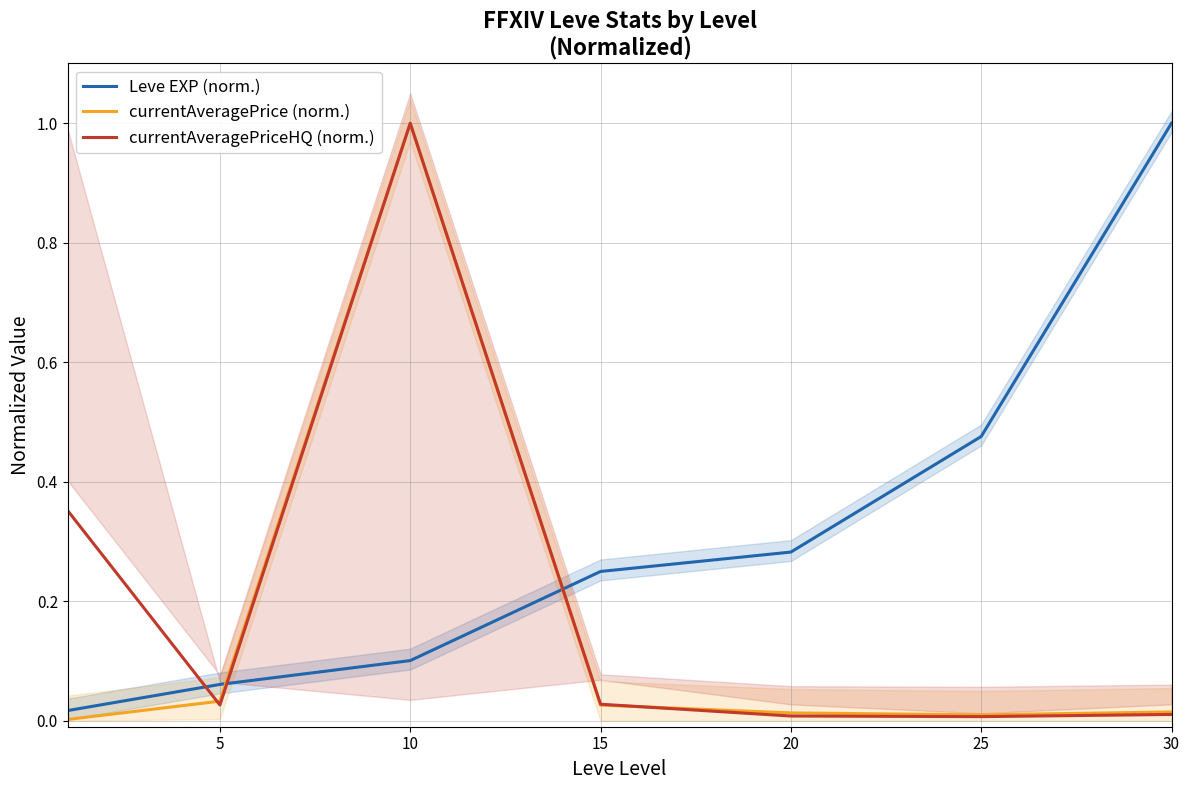

In currentAveragePrice (norm.), how many points are lower than both neighbors (excluding endpoints)?

1